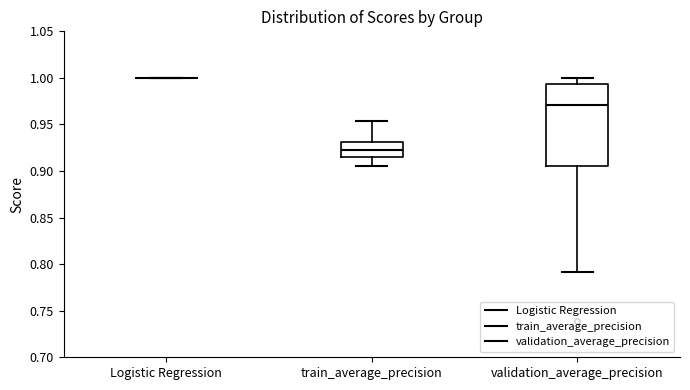

Reading left to right, transcribe this box plot: for each box, give where its median line is, the range the box spans, and where its two whiskers end, as read against the y-axis. The values are not printed on the chart, so give them approximately, as read against the axis.

Logistic Regression: box collapsed to a line at 1.000, whiskers 1.000 to 1.000
train_average_precision: median 0.920, box 0.915 to 0.930, whiskers 0.905 to 0.955
validation_average_precision: median 0.970, box 0.905 to 0.995, whiskers 0.790 to 1.000